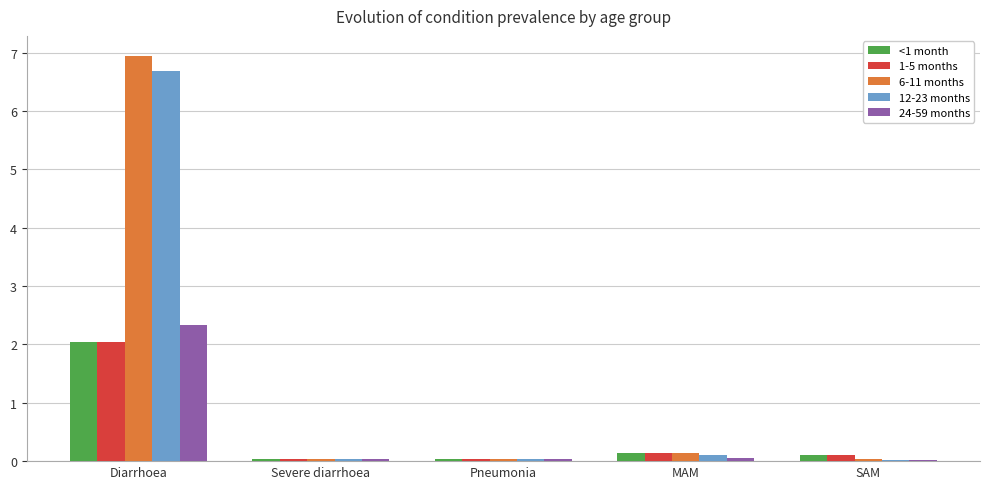

Where is 6-11 months nearest to the value 3?

MAM